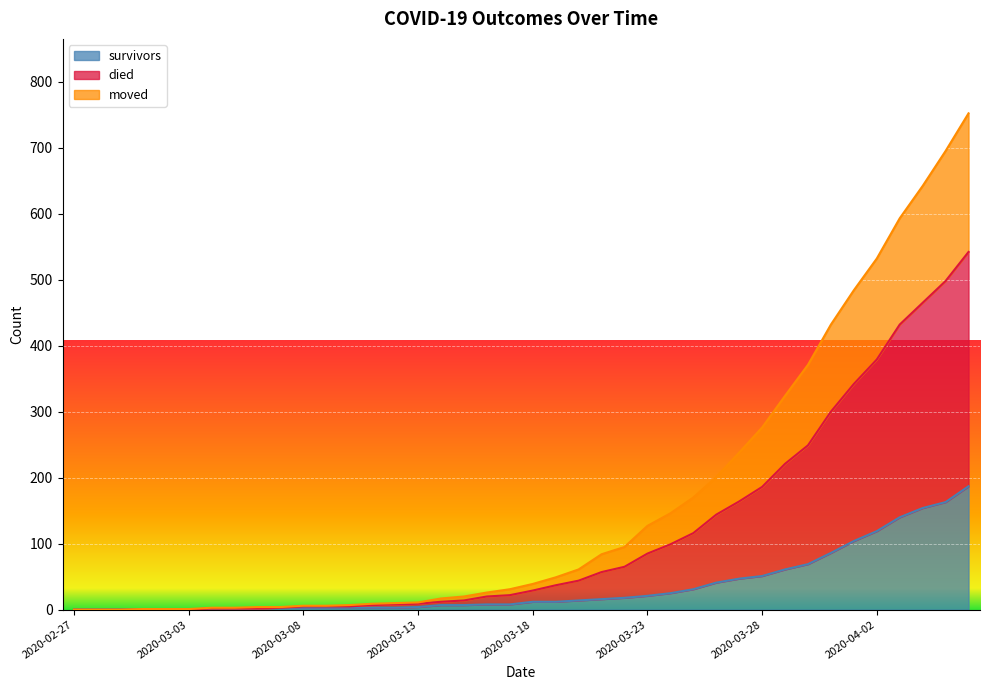

Which label corresponds to the largest value in the chart?

2020-04-06